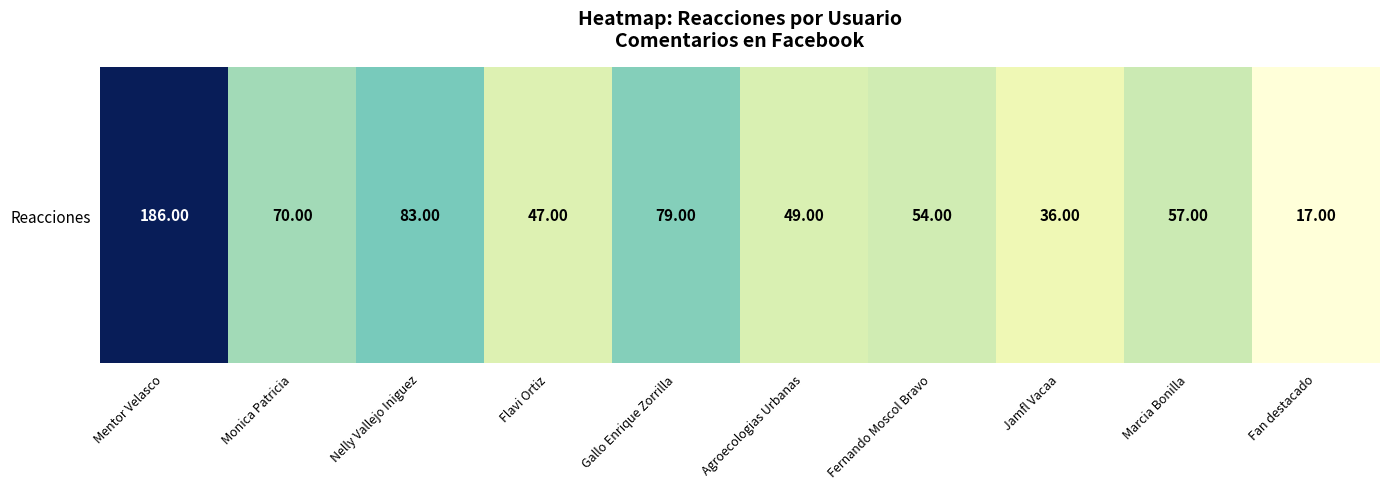

At which category does the chart reach its minimum across all series?

Fan destacado